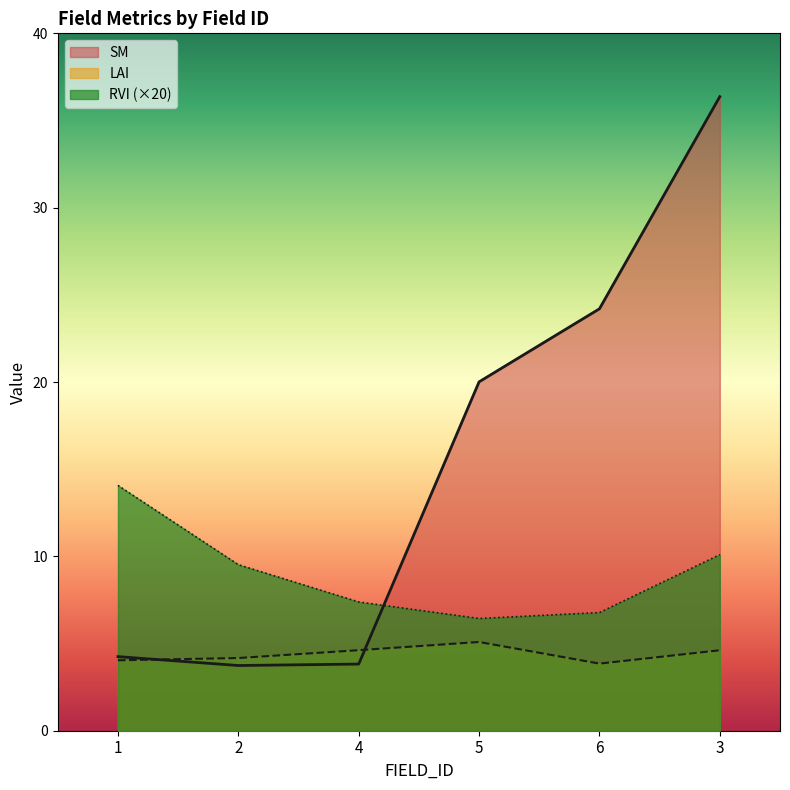

Which series changed the most between 1 and 6?

SM